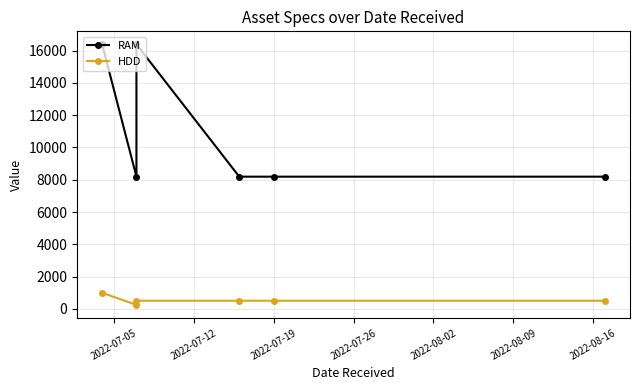

Reading right to left, extract all data points from this chart.

RAM: 8192	8192	8192	16384	8192	16384
HDD: 512	512	512	512	256	1000